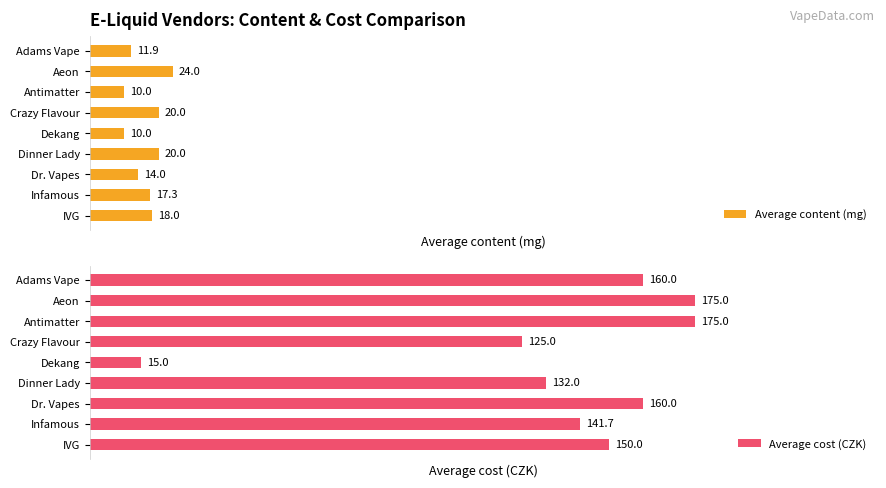

How many bars are there in total?

18